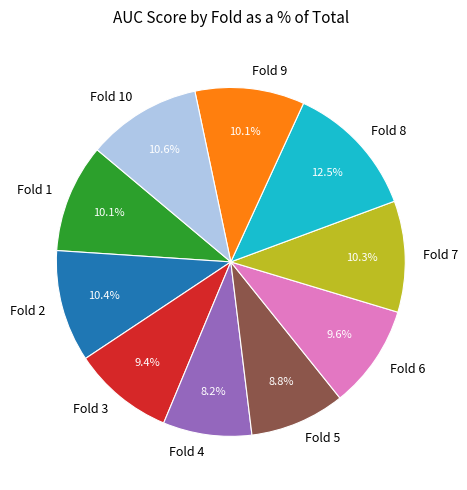

To the nearest percent, what is the combined percentage of Fold 5 and Fold 6?

18%